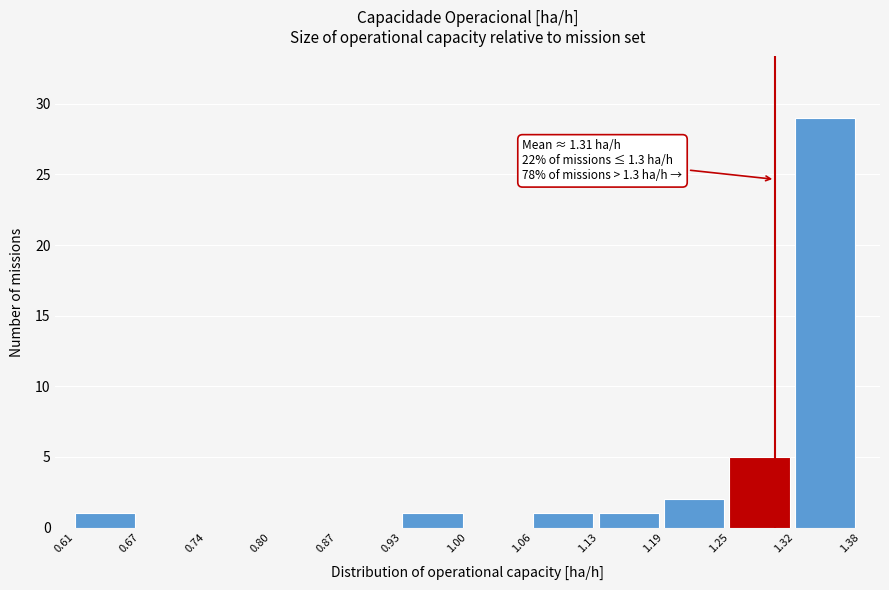

Which range on the x-axis has the tallest bar?

1.32 to 1.38